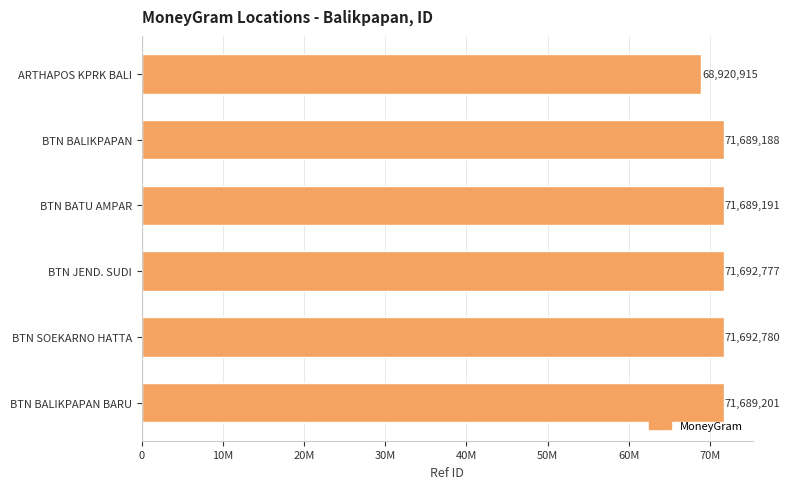

What is the difference between the maximum and minimum values?

2771865